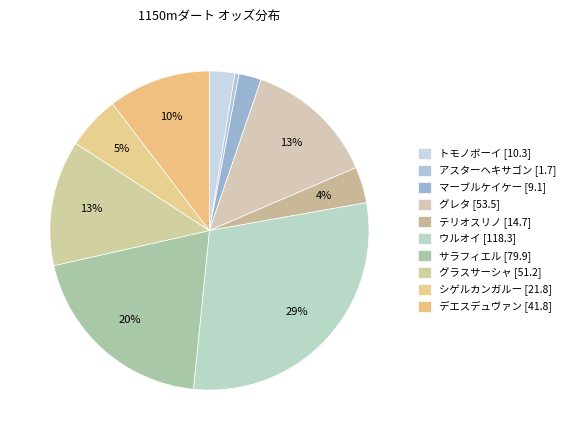

To the nearest percent, what percentage of the pie is マーブルケイケー?

2%